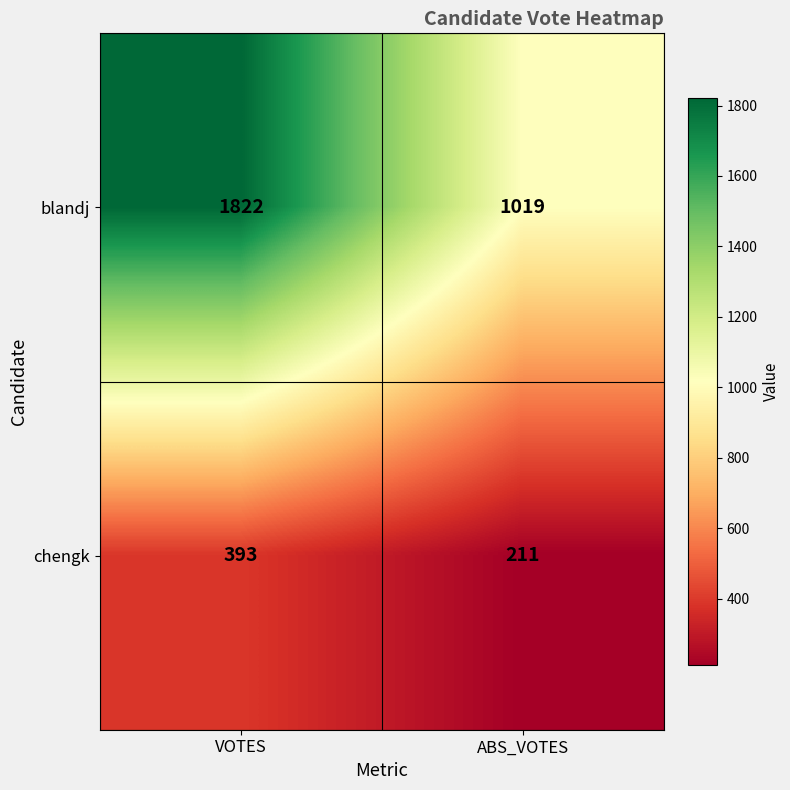

What is the total value across all series at ABS_VOTES?

1230